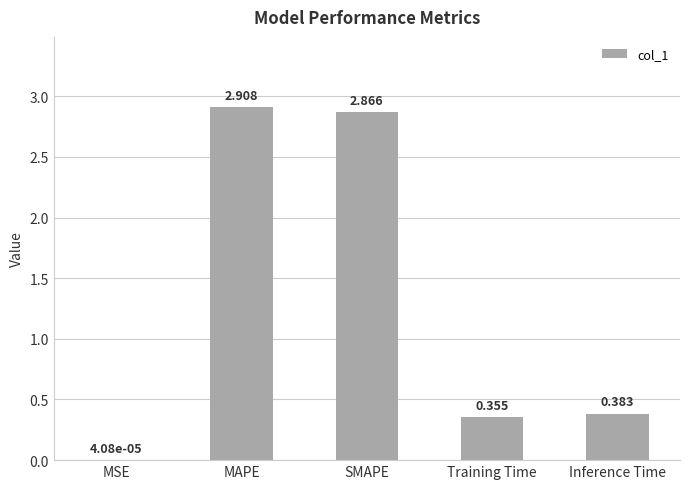

The chart shows a value of 0.6 at MAPE. True or false?

False